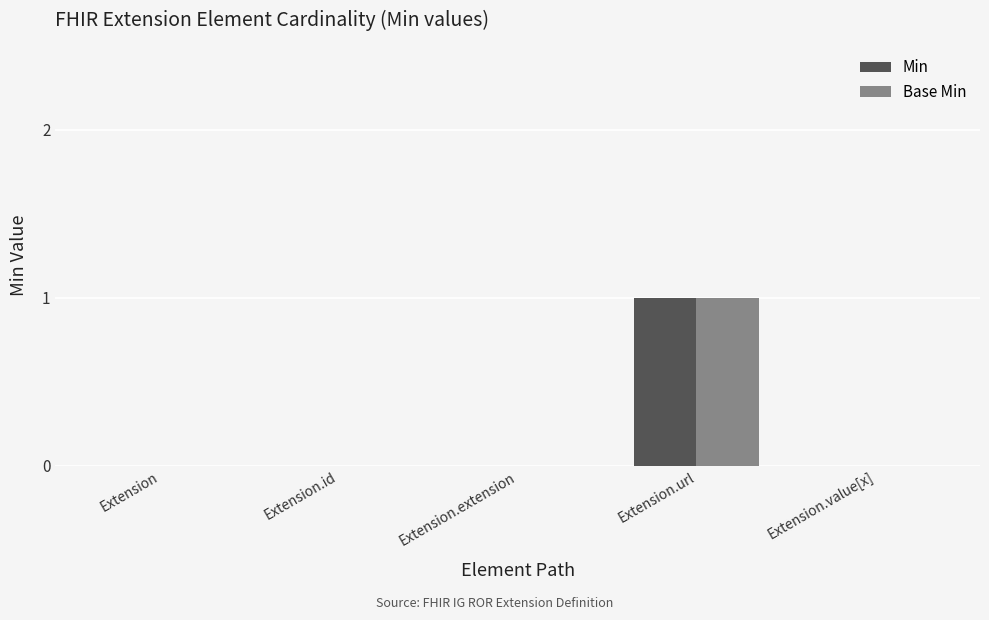

True or false: Min has a value of 1 at Extension.value[x].

False